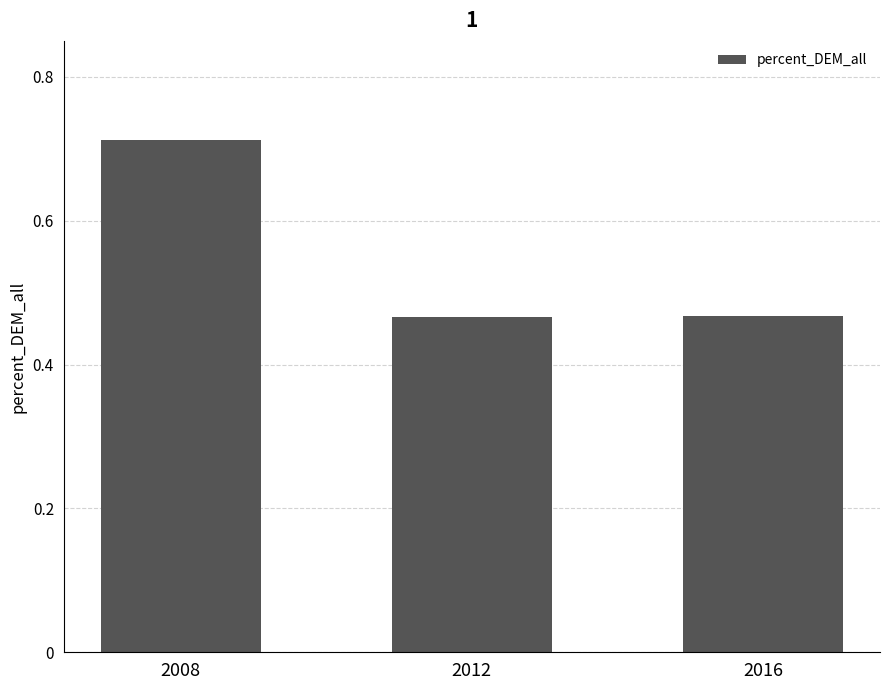

Which has a higher value, 2008 or 2012?

2008